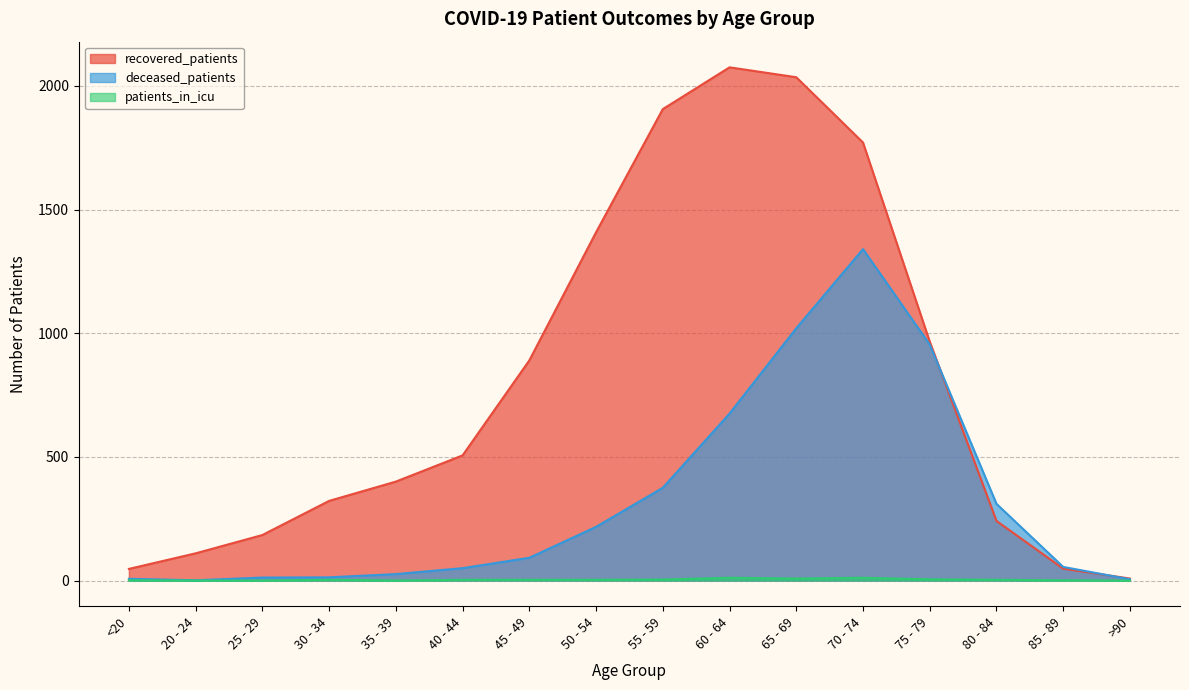

What is the difference between the second highest and second lowest values in the recovered_patients series?

1988